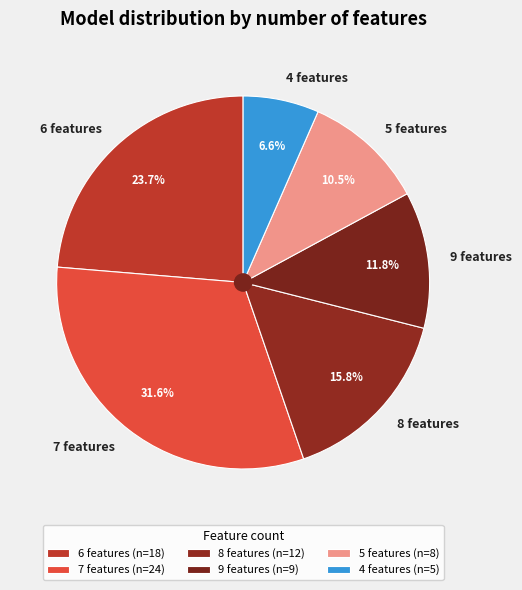

True or false: 8 features accounts for 16% of the total.

True